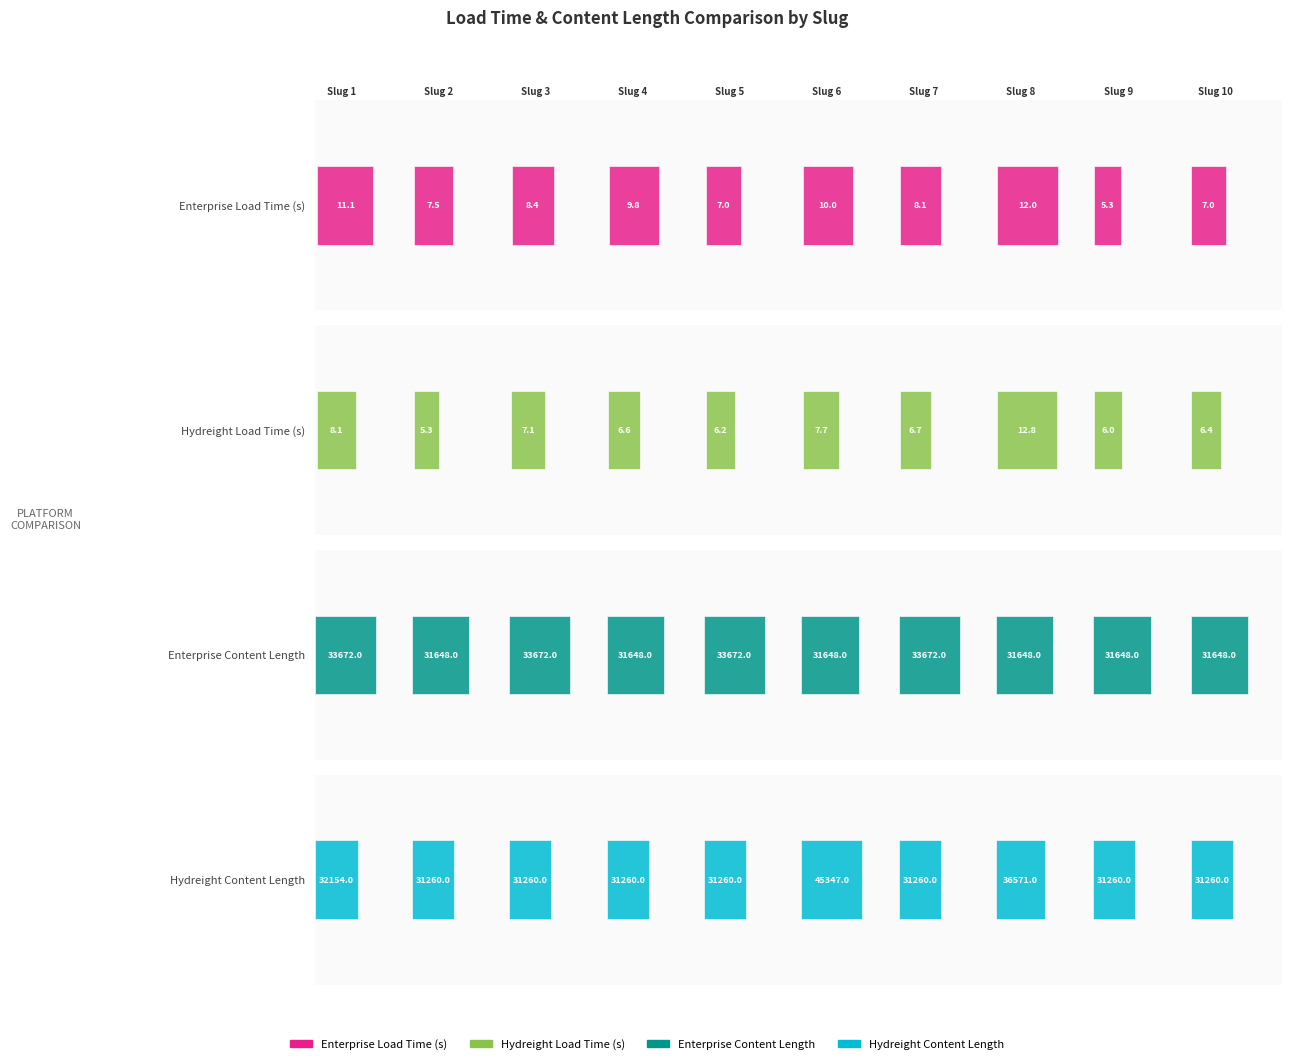

The Hydreight Content Length series shows 45711.6 at 9. True or false?

False